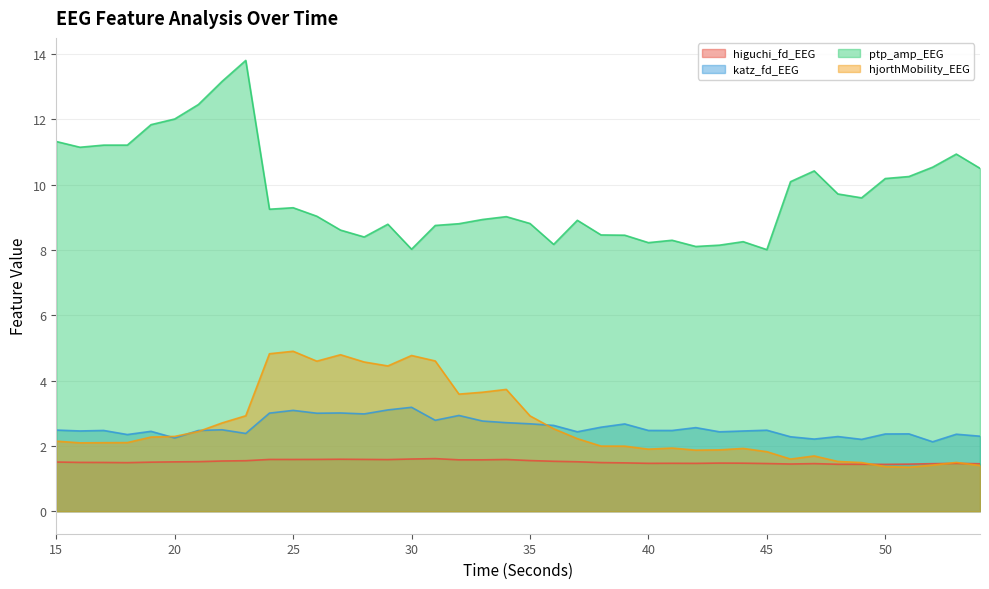

Reading right to left, what are all the values shown in this chart?

higuchi_fd_EEG: 54=1.5	53=1.5	52=1.5	51=1.4	50=1.4	49=1.4	48=1.4	47=1.5	46=1.4	45=1.5	44=1.5	43=1.5	42=1.5	41=1.5	40=1.5	39=1.5	38=1.5	37=1.5	36=1.5	35=1.6	34=1.6	33=1.6	32=1.6	31=1.6	30=1.6	29=1.6	28=1.6	27=1.6	26=1.6	25=1.6	24=1.6	23=1.5	22=1.5	21=1.5	20=1.5	19=1.5	18=1.5	17=1.5	16=1.5	15=1.5
katz_fd_EEG: 54=2.3	53=2.4	52=2.1	51=2.4	50=2.4	49=2.2	48=2.3	47=2.2	46=2.3	45=2.5	44=2.5	43=2.4	42=2.6	41=2.5	40=2.5	39=2.7	38=2.6	37=2.4	36=2.6	35=2.7	34=2.7	33=2.8	32=2.9	31=2.8	30=3.2	29=3.1	28=3.0	27=3.0	26=3.0	25=3.1	24=3.0	23=2.4	22=2.5	21=2.5	20=2.2	19=2.4	18=2.3	17=2.5	16=2.5	15=2.5
hjorthMobility_EEG: 54=1.4	53=1.5	52=1.4	51=1.3	50=1.4	49=1.5	48=1.5	47=1.7	46=1.6	45=1.8	44=1.9	43=1.9	42=1.9	41=1.9	40=1.9	39=2.0	38=2.0	37=2.2	36=2.5	35=2.9	34=3.7	33=3.6	32=3.6	31=4.6	30=4.8	29=4.4	28=4.6	27=4.8	26=4.6	25=4.9	24=4.8	23=2.9	22=2.7	21=2.4	20=2.3	19=2.3	18=2.1	17=2.1	16=2.1	15=2.1
ptp_amp_EEG: 54=10.5	53=10.9	52=10.5	51=10.2	50=10.2	49=9.6	48=9.7	47=10.4	46=10.1	45=8.0	44=8.3	43=8.1	42=8.1	41=8.3	40=8.2	39=8.5	38=8.5	37=8.9	36=8.2	35=8.8	34=9.0	33=8.9	32=8.8	31=8.7	30=8.0	29=8.8	28=8.4	27=8.6	26=9.0	25=9.3	24=9.2	23=13.8	22=13.2	21=12.5	20=12.0	19=11.8	18=11.2	17=11.2	16=11.1	15=11.3